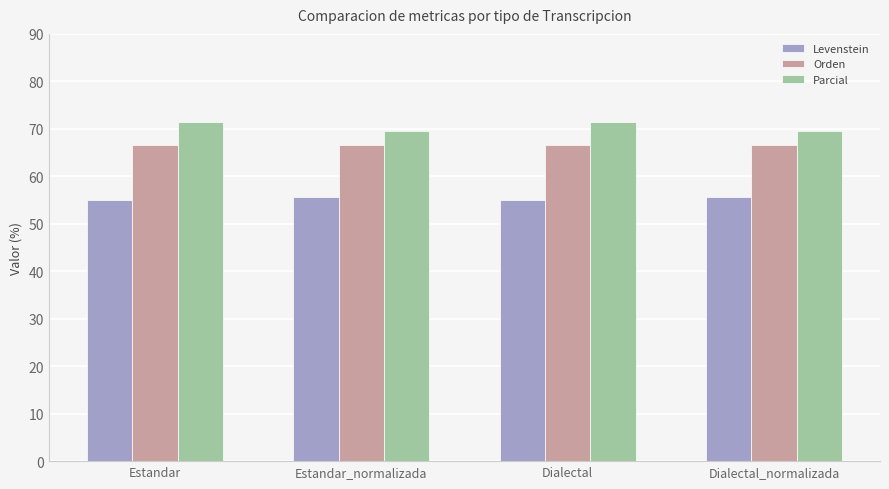

True or false: Levenstein has a value of 79.9 at Estandar_normalizada.

False